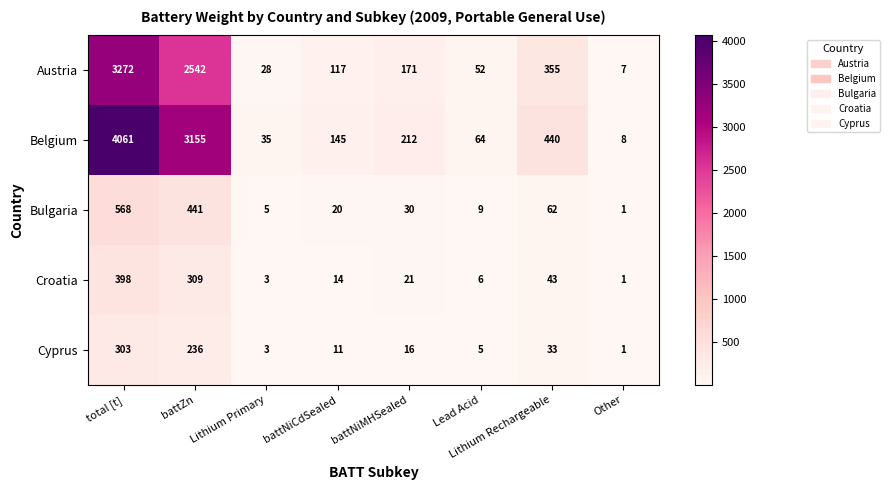

Count the number of categories in the chart.

8